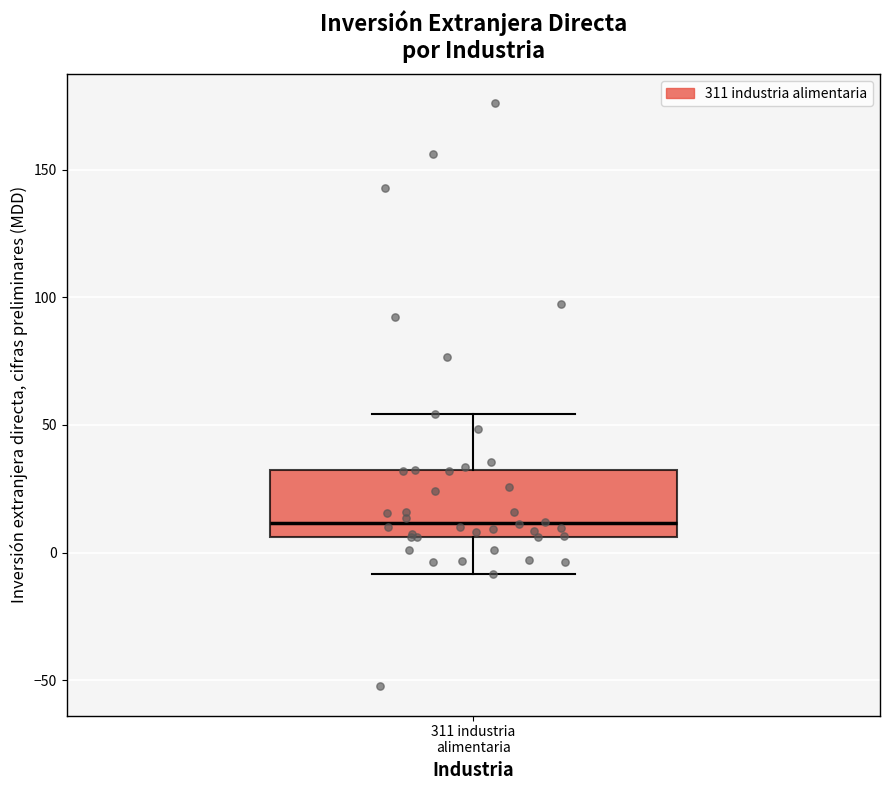

Transcribe this box plot: give where the median line is, the range the box spans, and where the two whiskers end, as read against the y-axis. The values are not printed on the chart, so give them approximately, as read against the axis.

median 10, box 5 to 35, whiskers -10 to 55